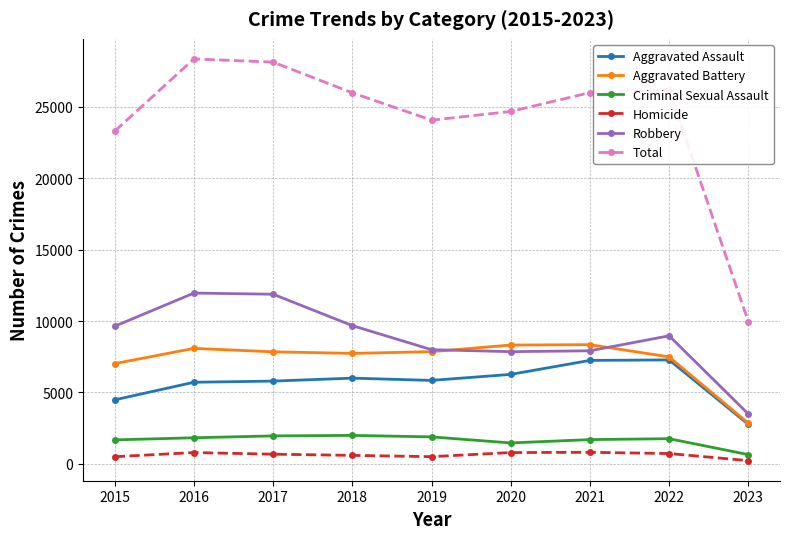

What is the difference between the Homicide values at 2017 and 2015?

176